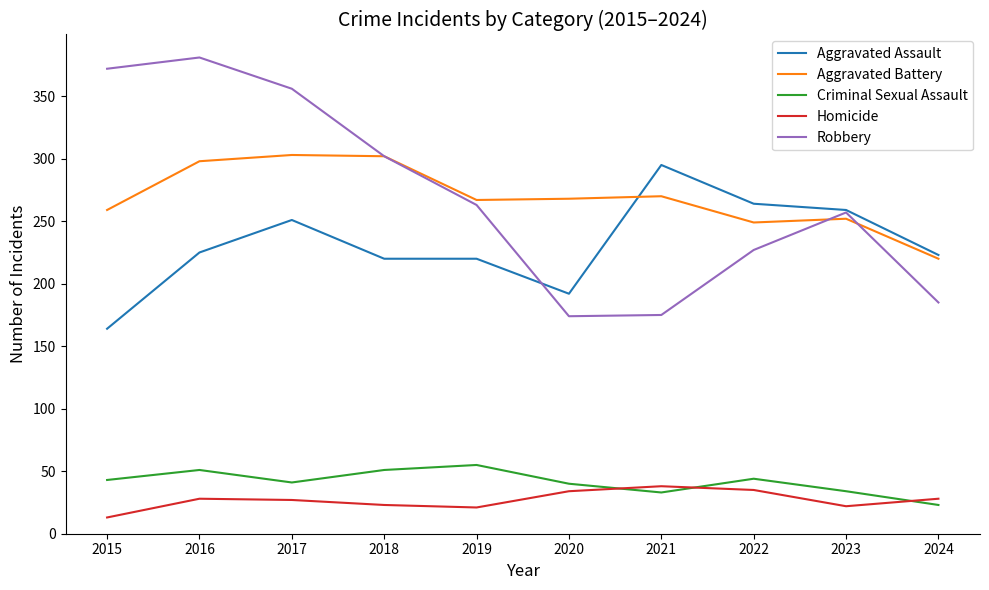

At how many categories does at least one series exceed 236?

9